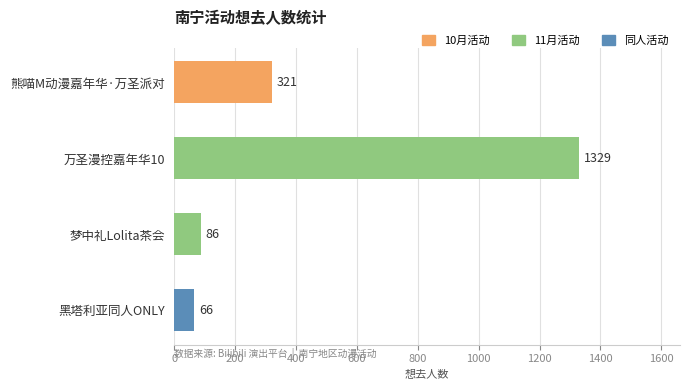

What is the label of the 3rd bar from the bottom?

万圣漫控嘉年华10